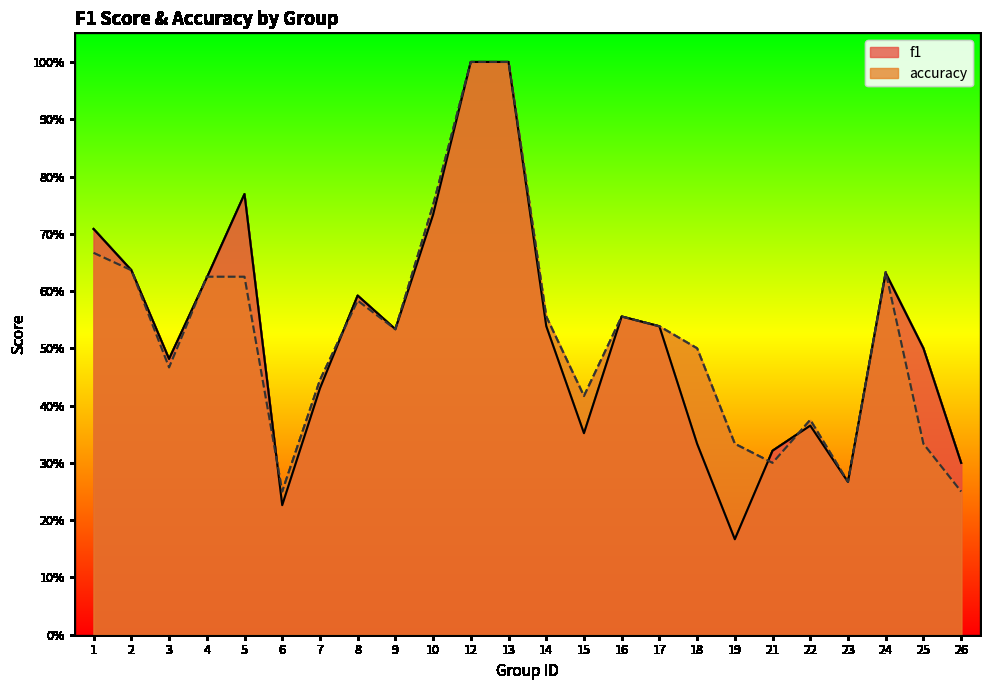

What is the value of the accuracy point at the 21st from the left?

0.3